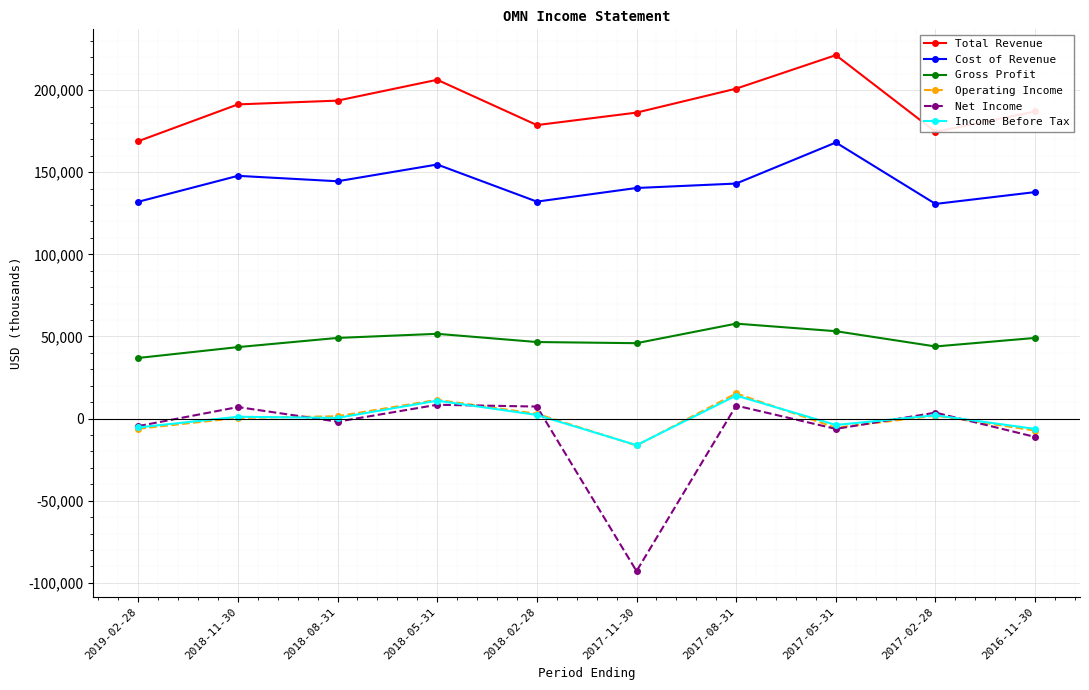

Does the chart have visible grid lines?

Yes